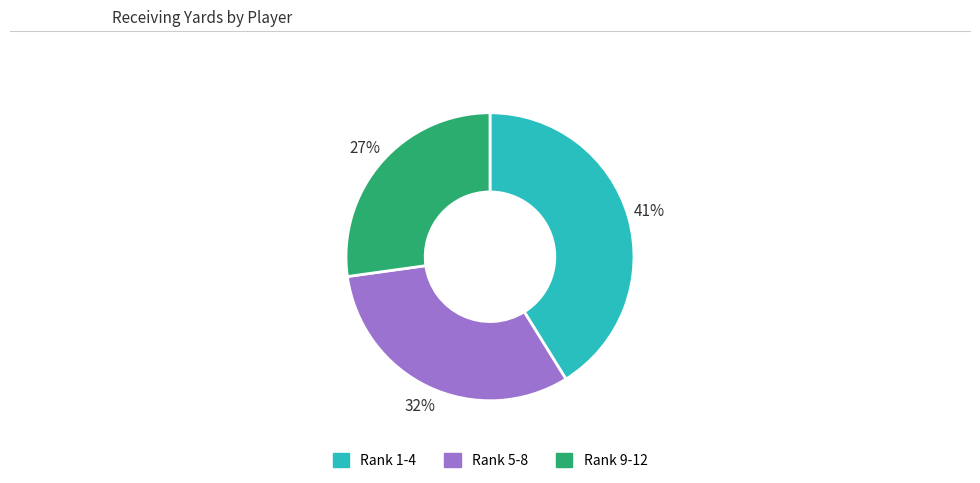

Rank the categories by value from lowest to highest.

Rank 9-12, Rank 5-8, Rank 1-4